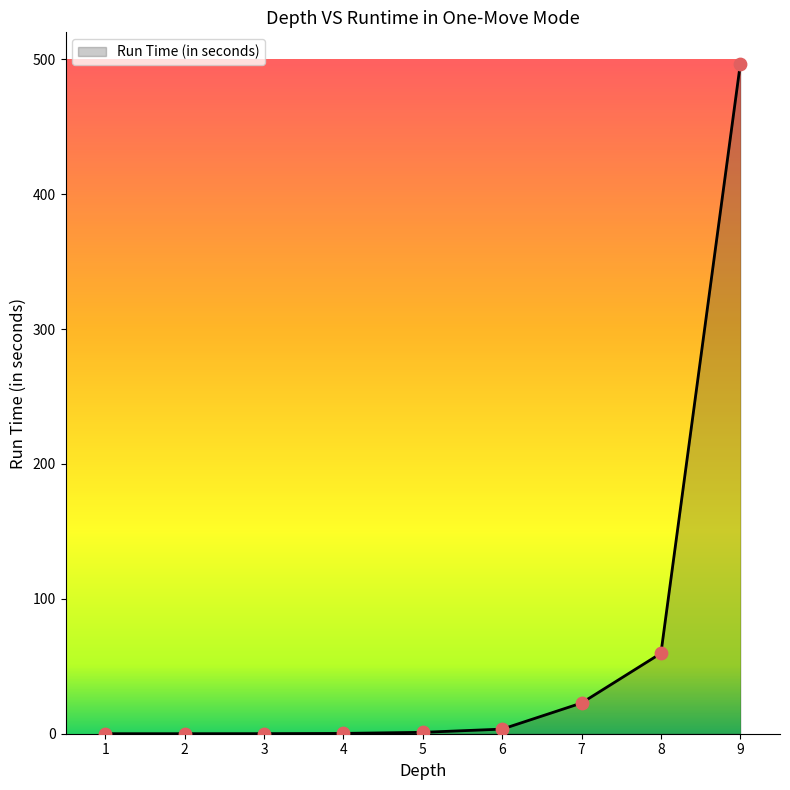

Between 2 and 8, which is larger?

8